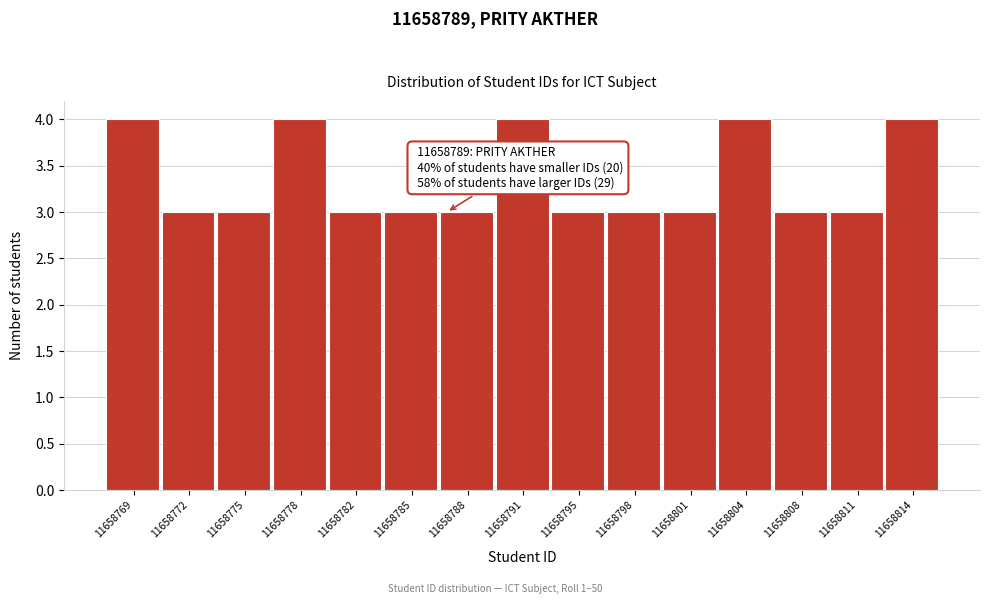

Reading left to right, extract all data points from this chart.

11658769=4	11658772=3	11658775=3	11658778=4	11658782=3	11658785=3	11658788=3	11658791=4	11658795=3	11658798=3	11658801=3	11658804=4	11658808=3	11658811=3	11658814=4